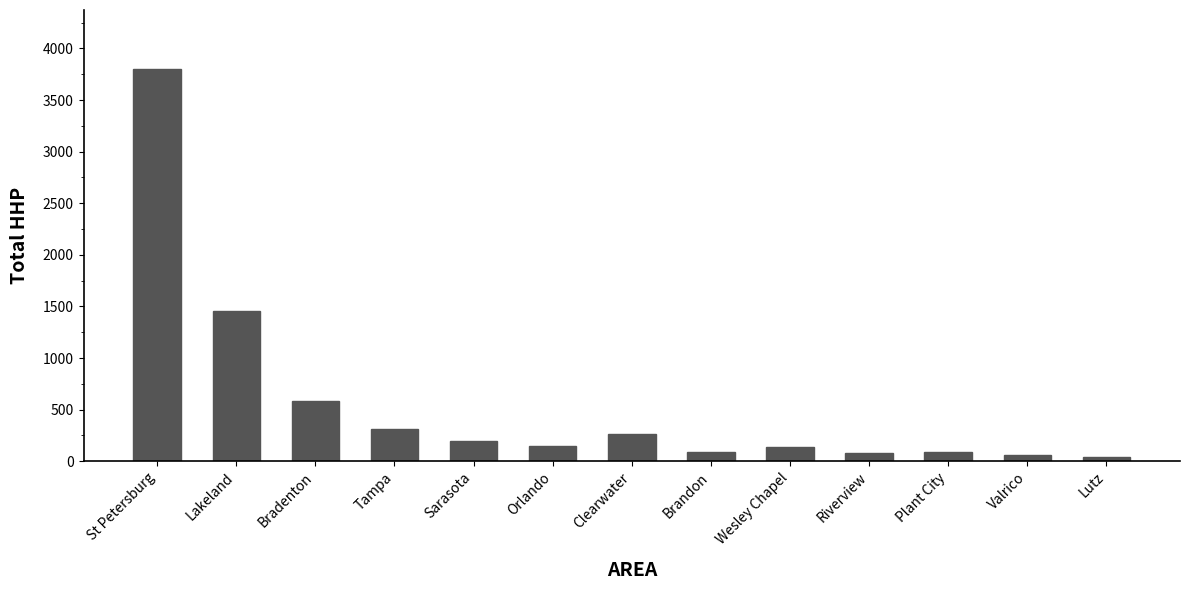

What is the approximate value at Brandon, to the nearest 100?

100